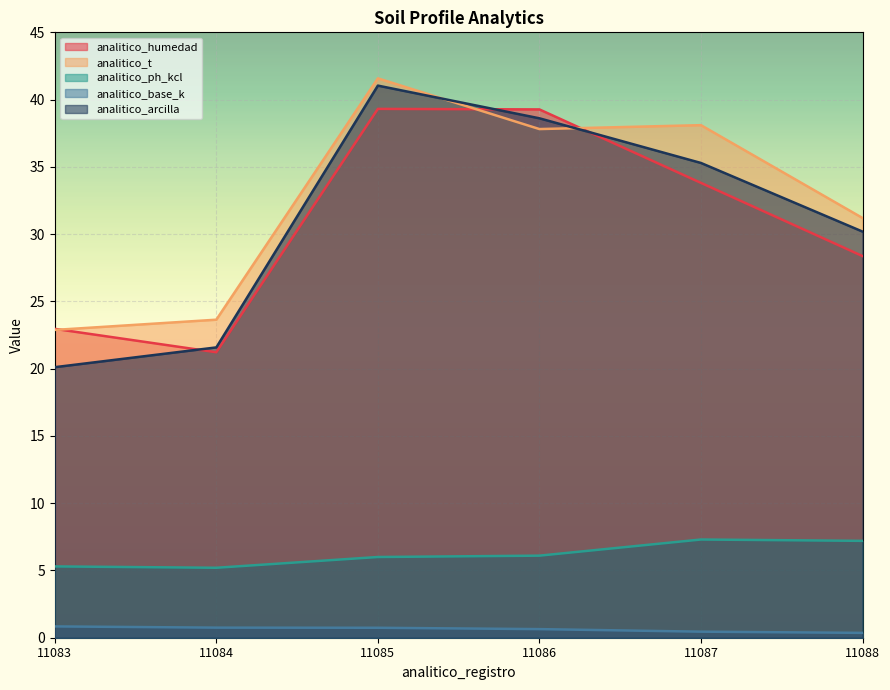

Reading right to left, list all the values displayed in this chart.

analitico_humedad: 11088=28.4	11087=33.8	11086=39.3	11085=39.3	11084=21.2	11083=23.0
analitico_t: 11088=31.2	11087=38.1	11086=37.8	11085=41.6	11084=23.6	11083=22.9
analitico_ph_kcl: 11088=7.2	11087=7.3	11086=6.1	11085=6.0	11084=5.2	11083=5.3
analitico_base_k: 11088=0.4	11087=0.5	11086=0.6	11085=0.7	11084=0.8	11083=0.8
analitico_arcilla: 11088=30.2	11087=35.3	11086=38.6	11085=41.0	11084=21.6	11083=20.1